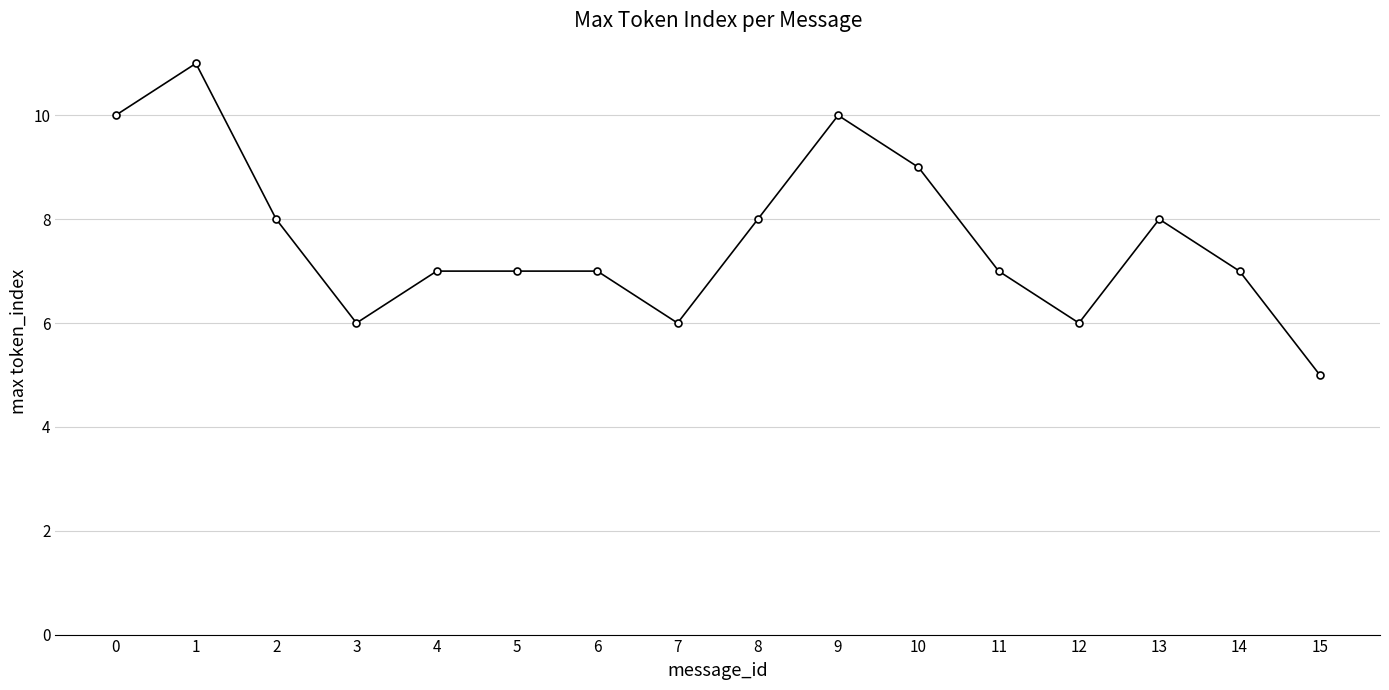

At which category does the chart reach its peak across all series?

1